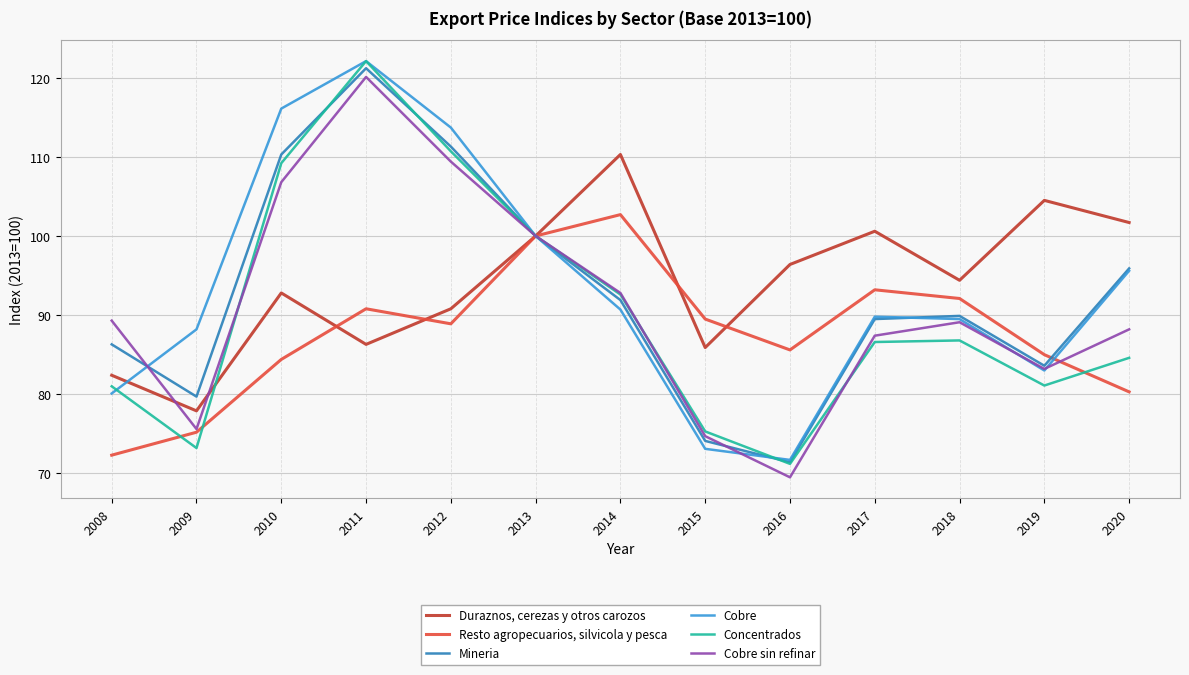

Is it true that Concentrados equals 84.6 at 2020?

True